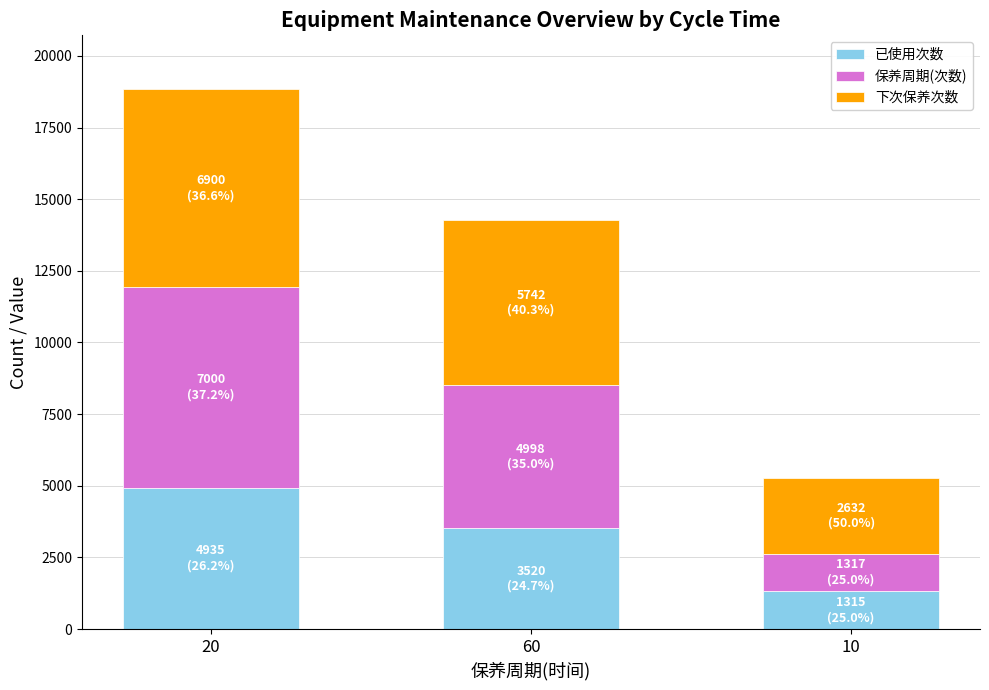

What is the minimum value for 已使用次数?

1315